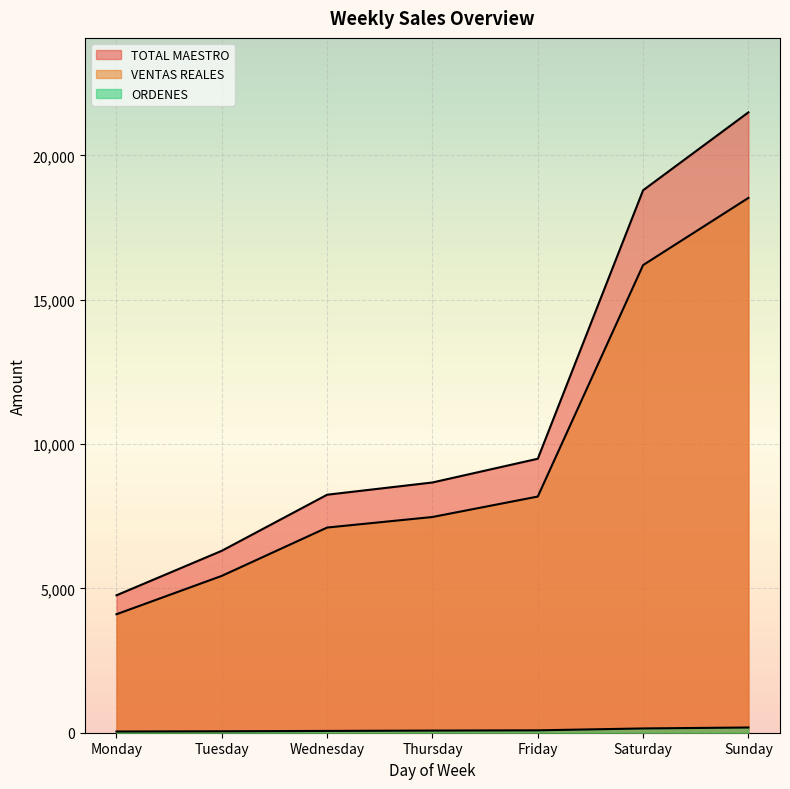

What is the difference between the TOTAL MAESTRO values at Tuesday and Sunday?

15190.0